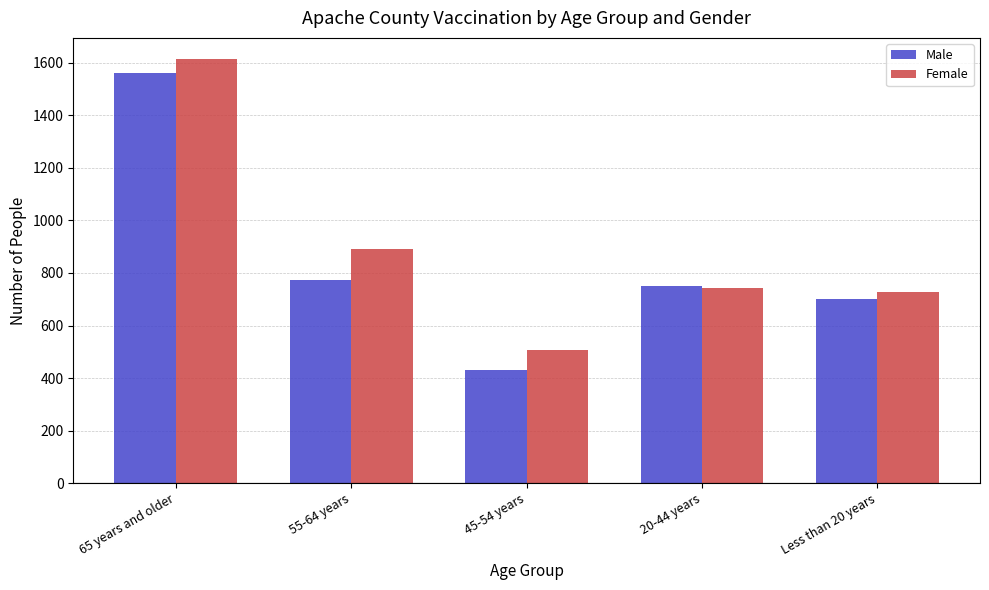

At how many categories does at least one series exceed 1107?

1